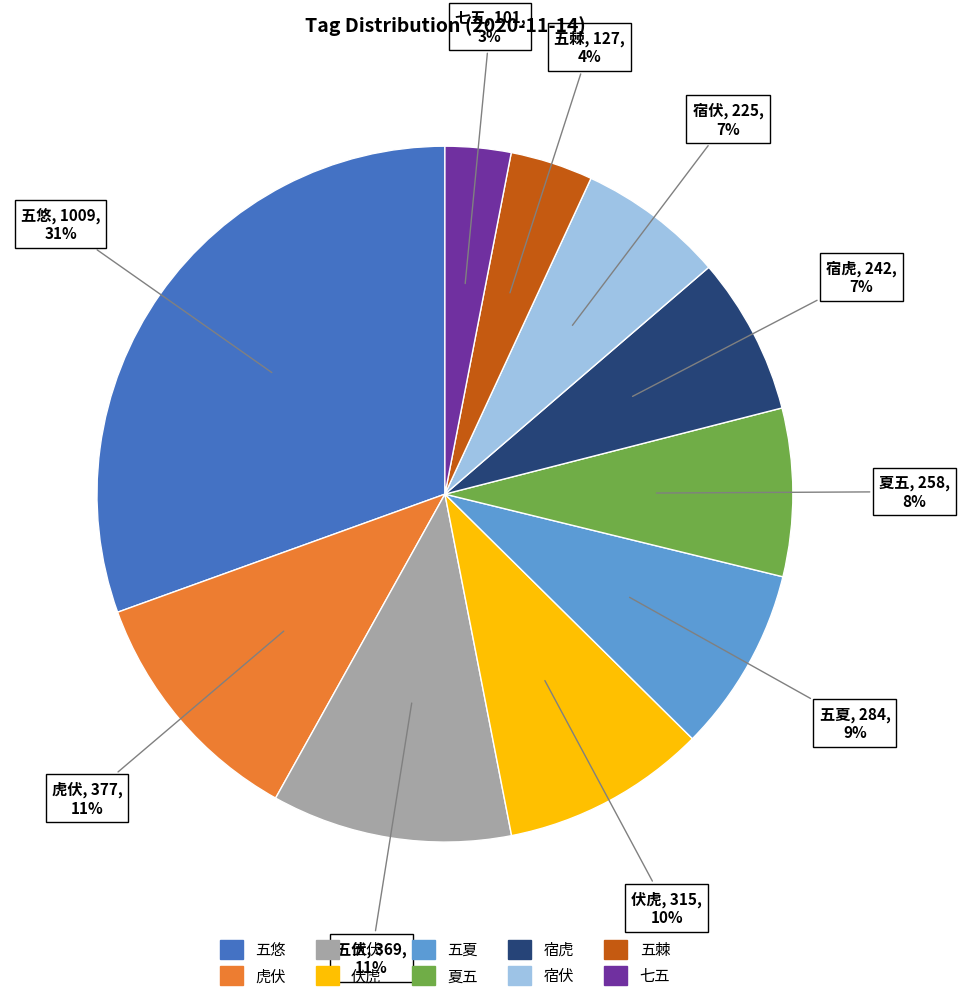

Do 七五 and 虎伏 together represent more than half of the pie?

No